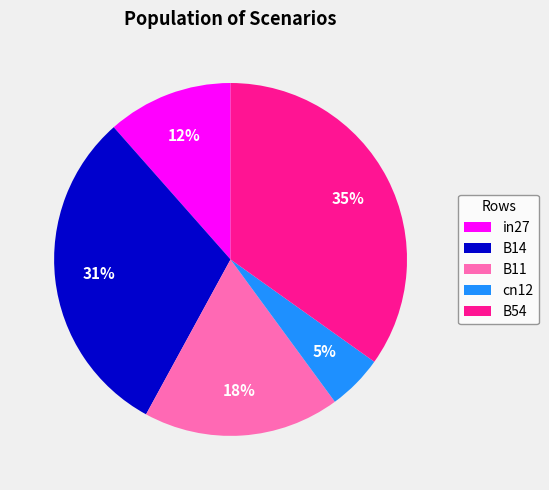

To the nearest percent, what percentage of the pie is B14?

31%